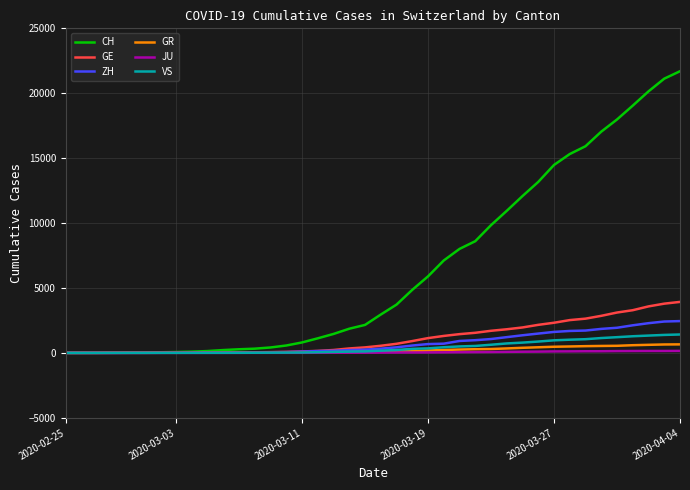

Which series has the largest range (max minus min)?

CH